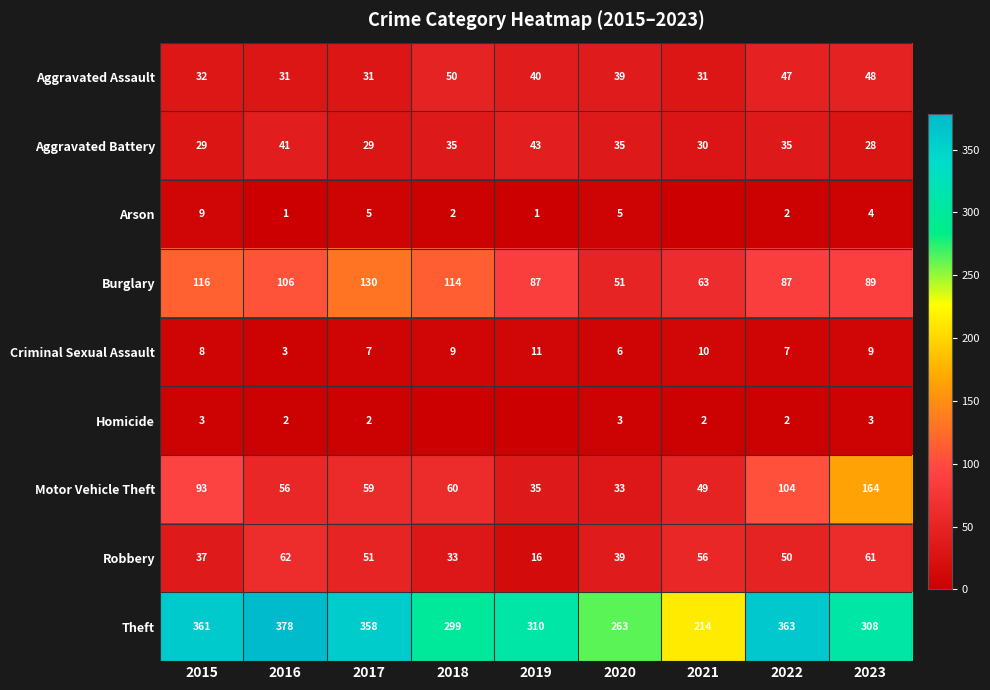

What is the average value of the Aggravated Assault series?

39